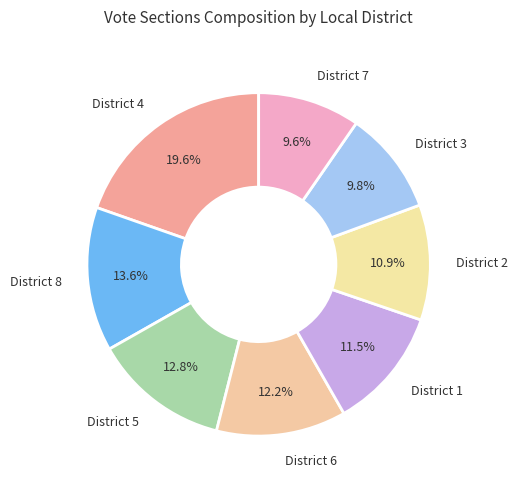

Which has a higher value, District 5 or District 7?

District 5